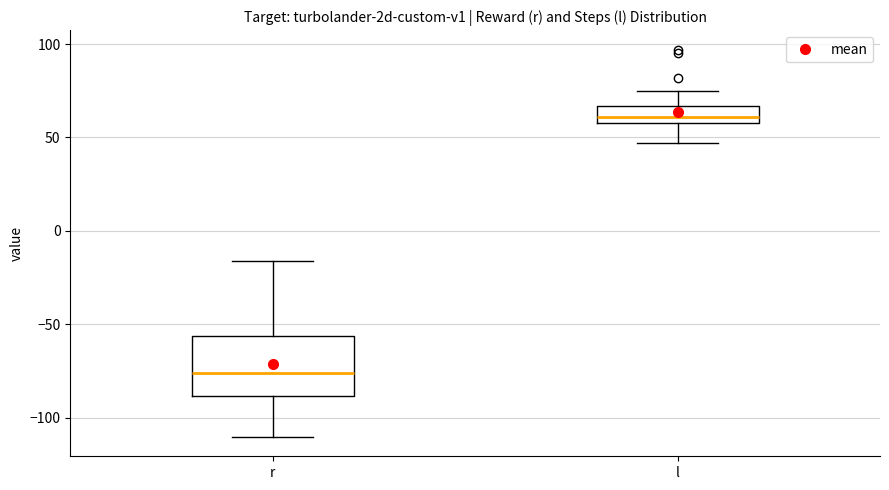

Where is the upper edge of the box for r on the y-axis? The values are not printed on the chart, so give them approximately, as read against the axis.

-55